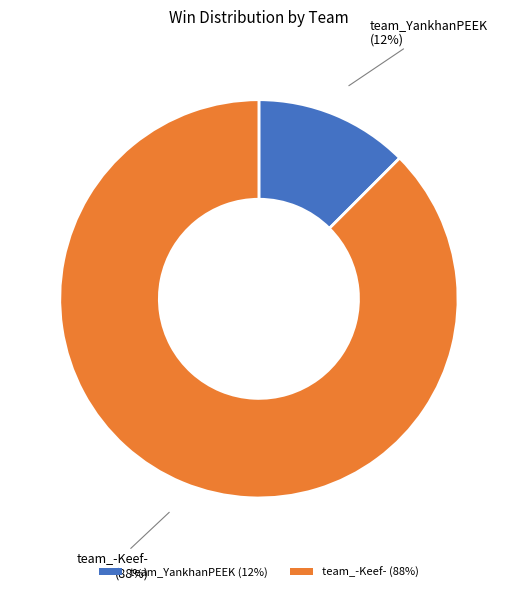

Which has a higher value, team_-Keef- (88%) or team_YankhanPEEK (12%)?

team_-Keef- (88%)